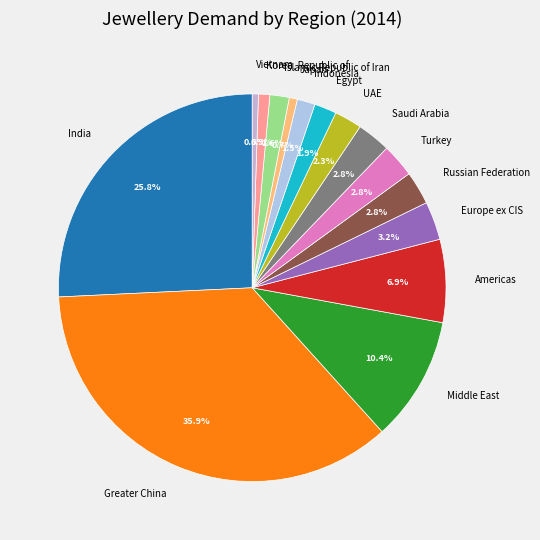

To the nearest percent, what is the difference between the largest and smallest slice percentages?

35%